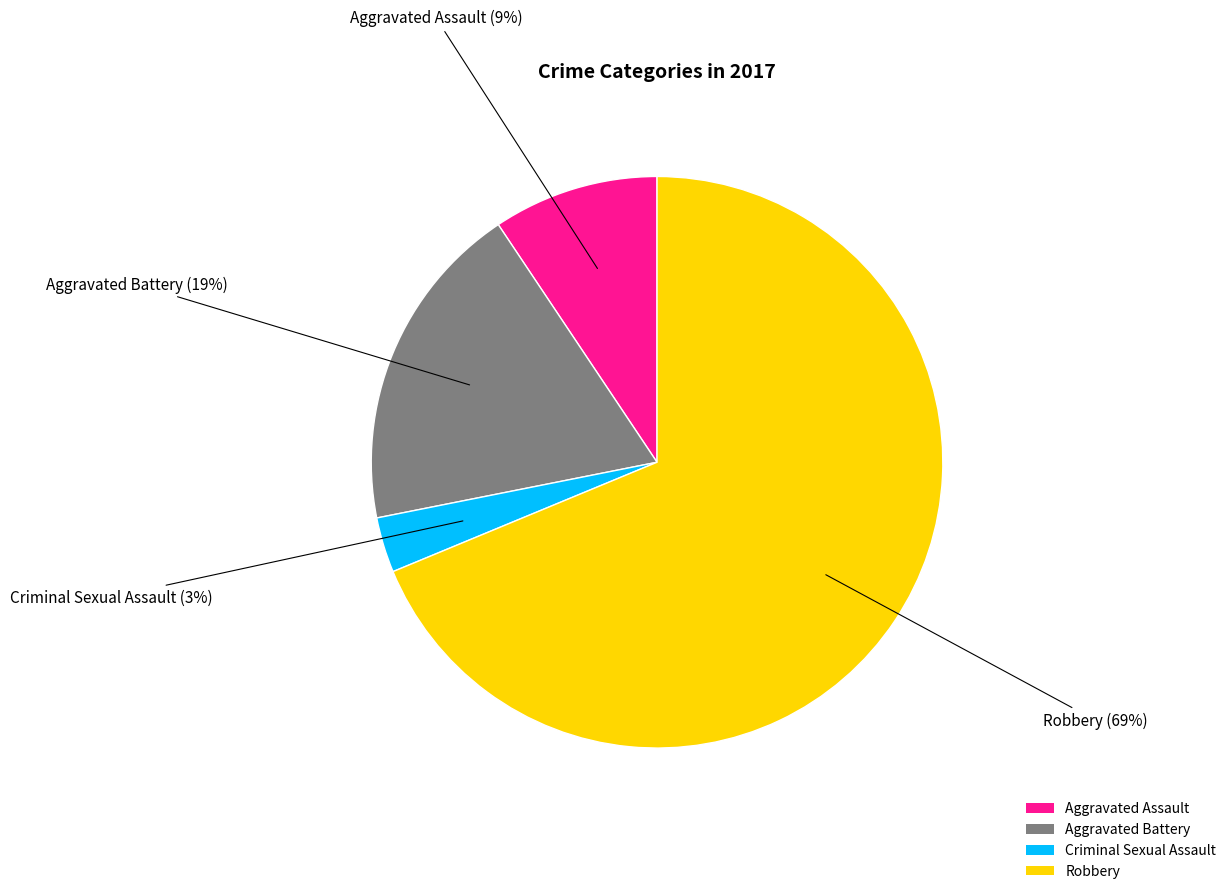

Rank the categories by value from lowest to highest.

Criminal Sexual Assault, Aggravated Assault, Aggravated Battery, Robbery